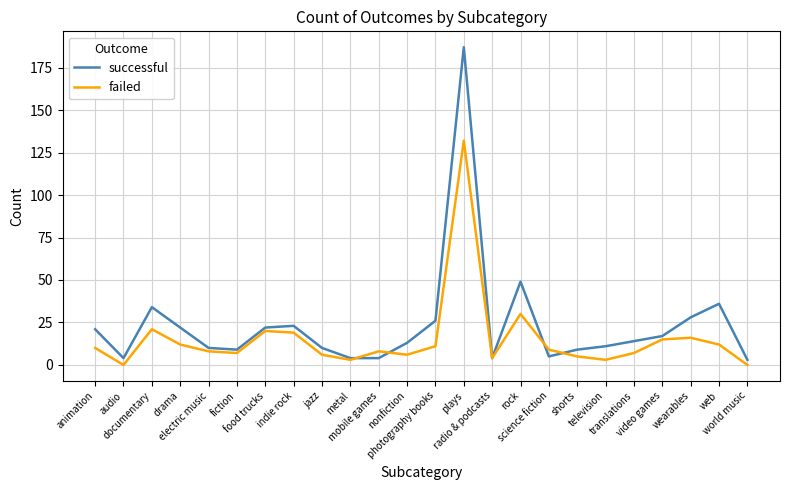

What is the maximum value for successful?

187